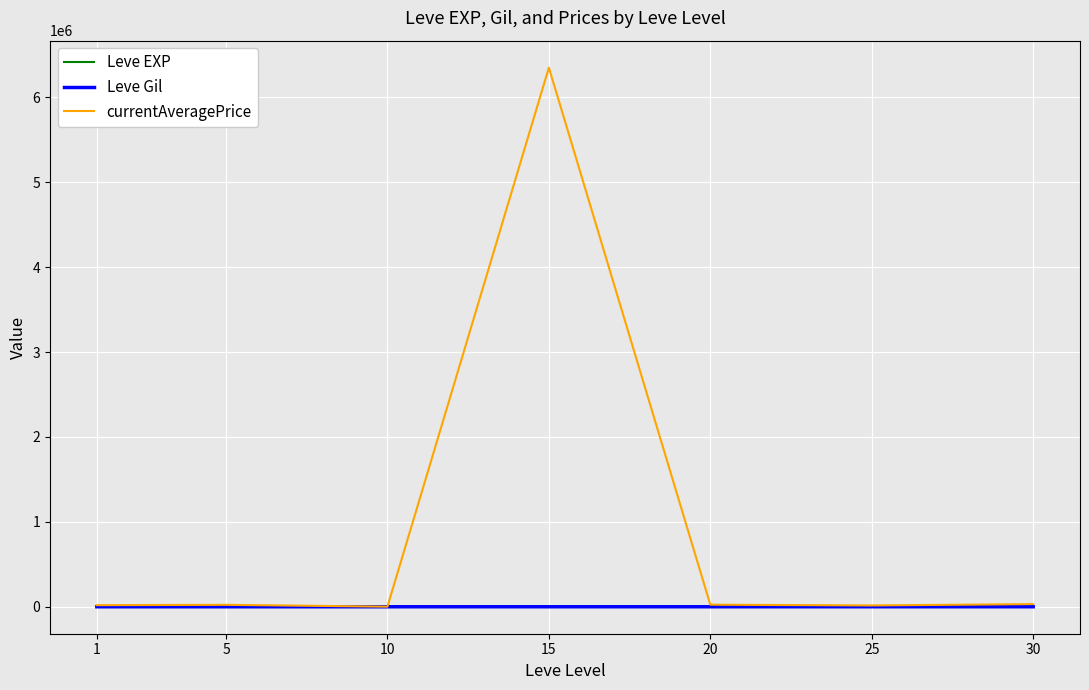

What is the difference between the currentAveragePrice values at 1 and 20?

5673.8